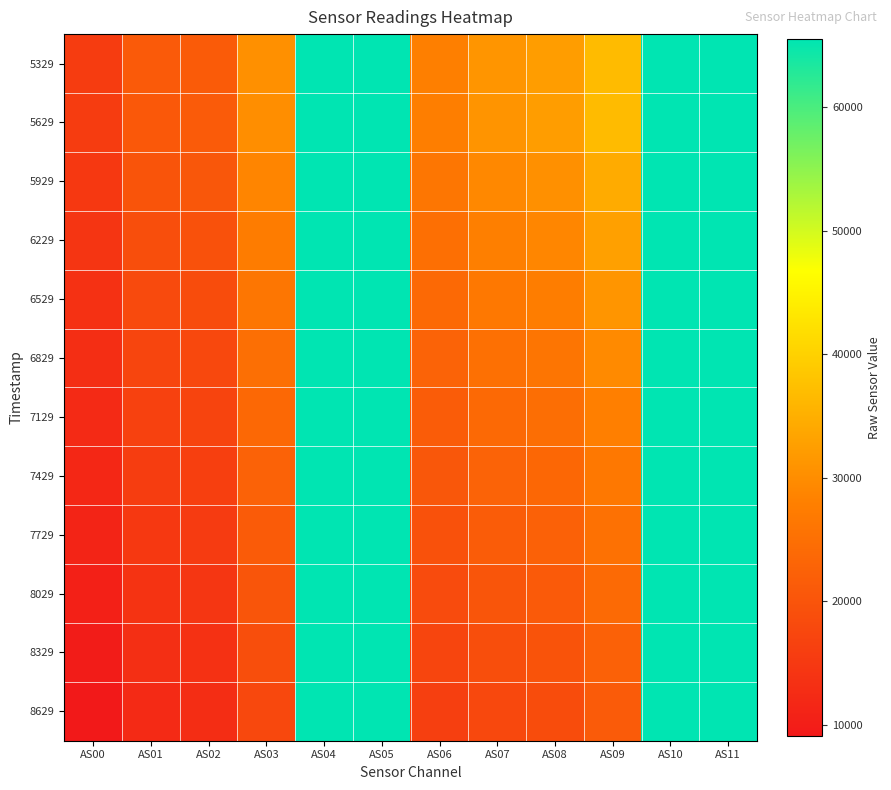

What is the minimum value shown in the chart?

9105